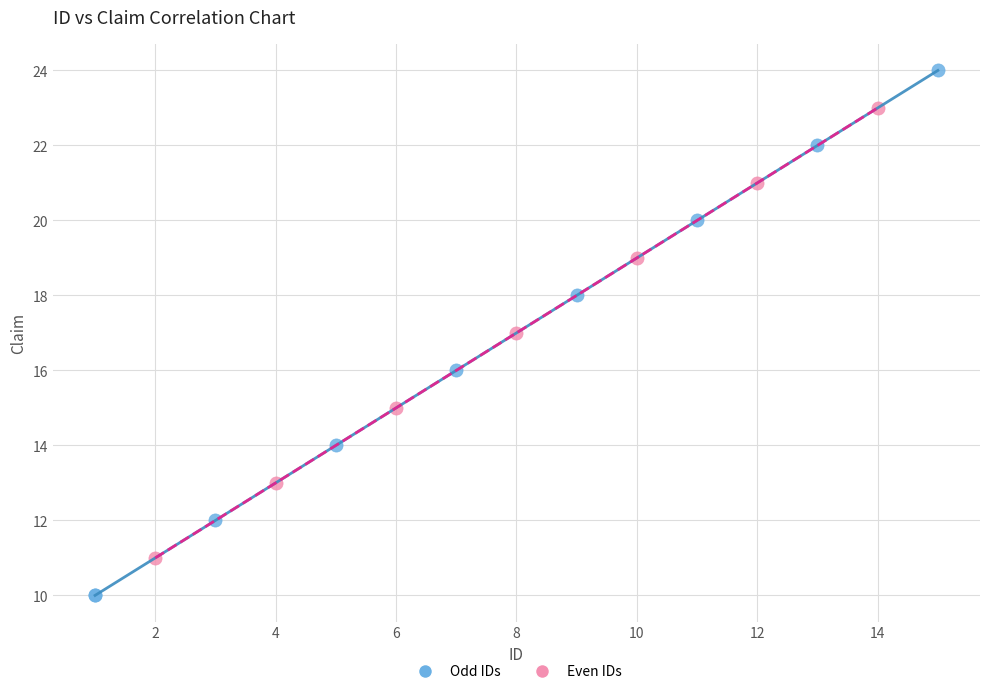

Which series reaches the minimum Y coordinate?

Odd IDs